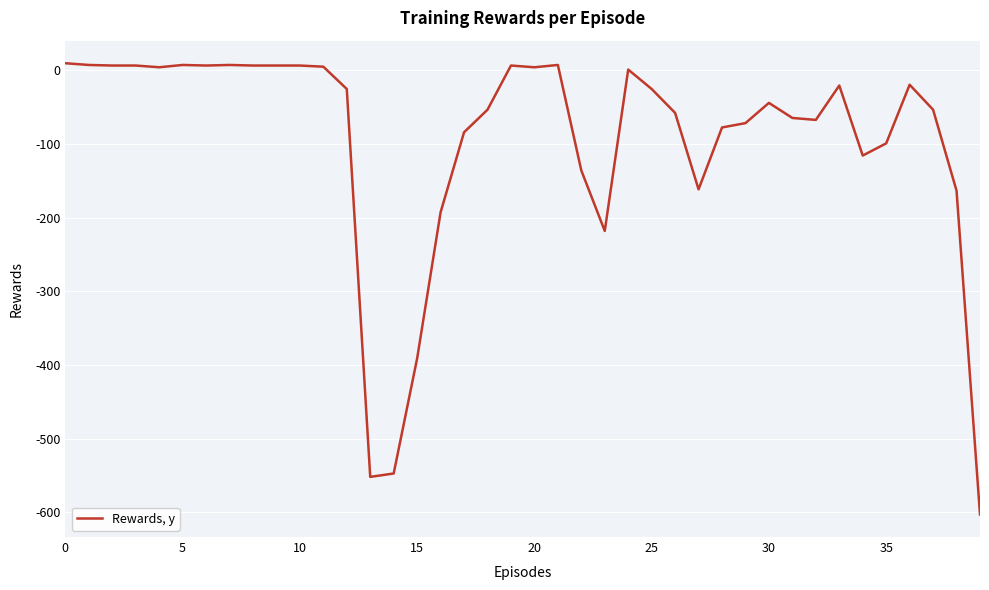

What is the minimum value shown in the chart?

-602.9